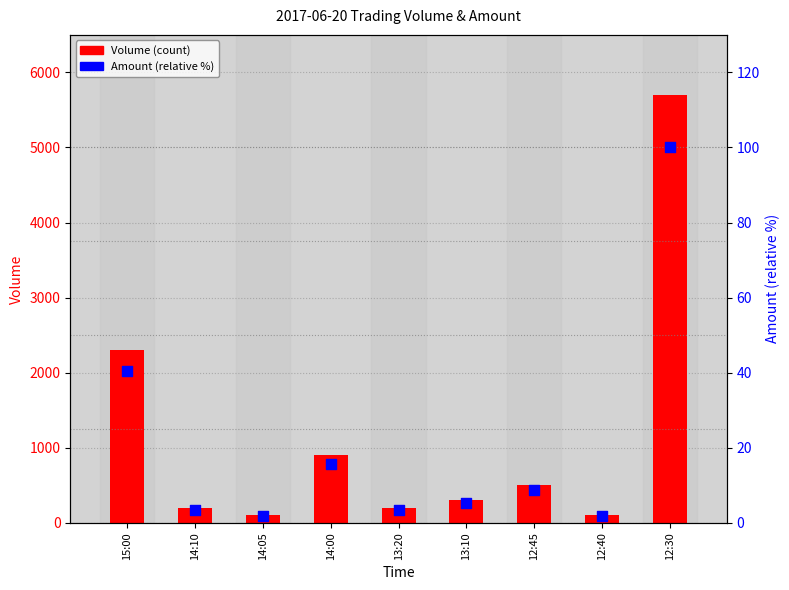

Which series contains the lowest Y value?

Amount (percentile)